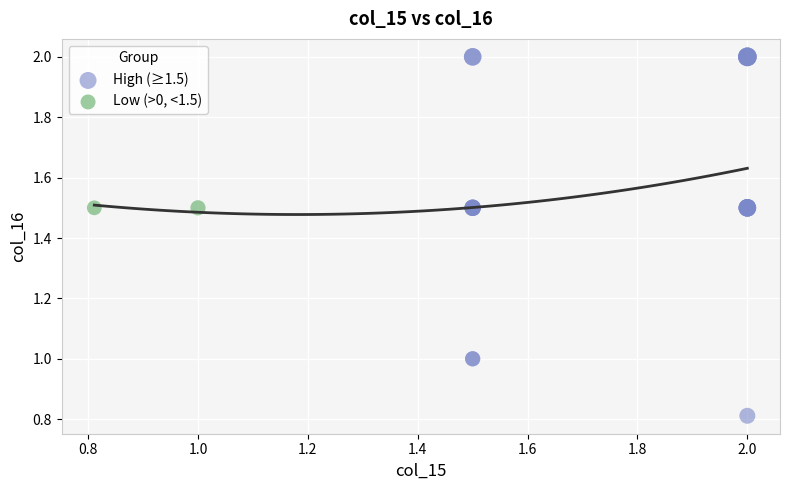

Which series reaches the maximum Y coordinate?

High (≥1.5)